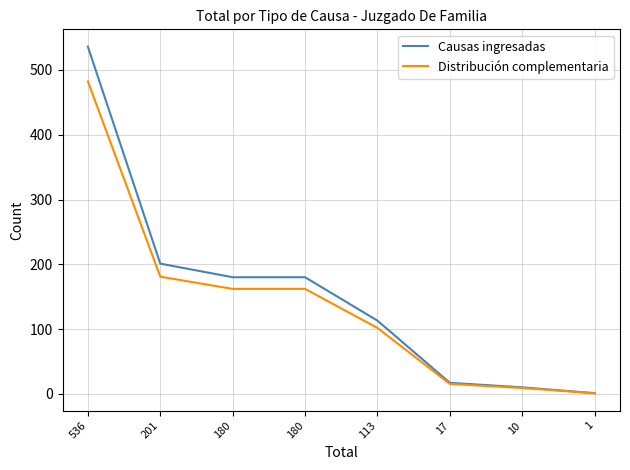

How many lines are shown in the chart?

2